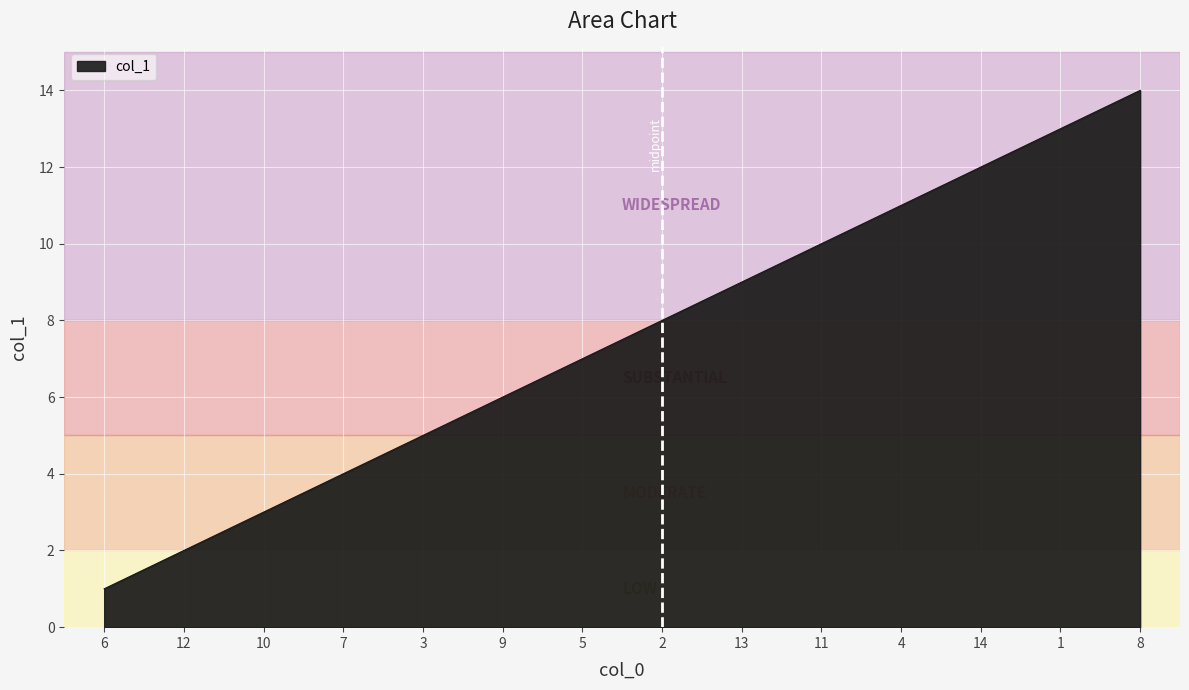

What value does the data have at 9, to the nearest 5?

5